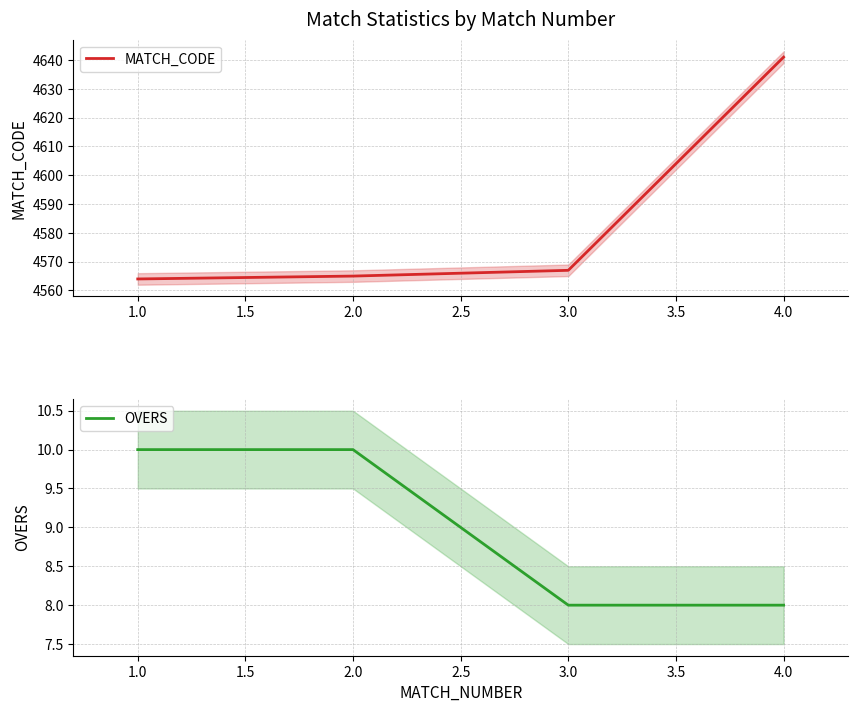

What is the highest value of the MATCH_CODE series?

4641